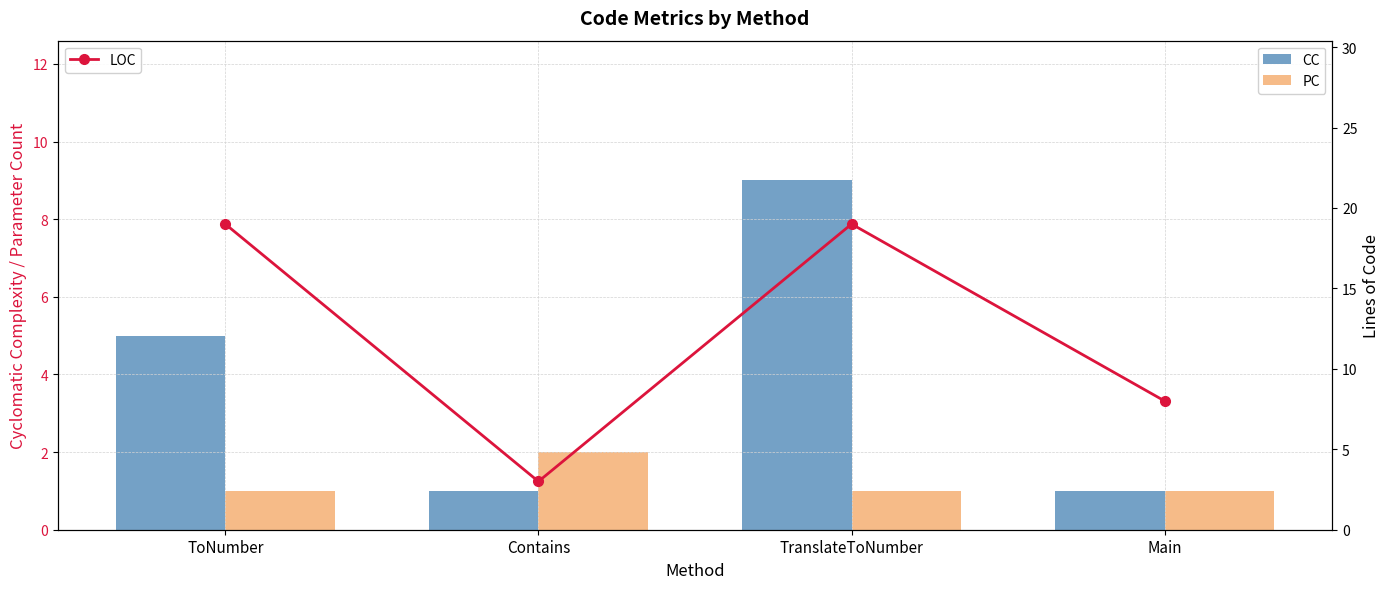

At which category does the chart reach its minimum across all series?

Contains